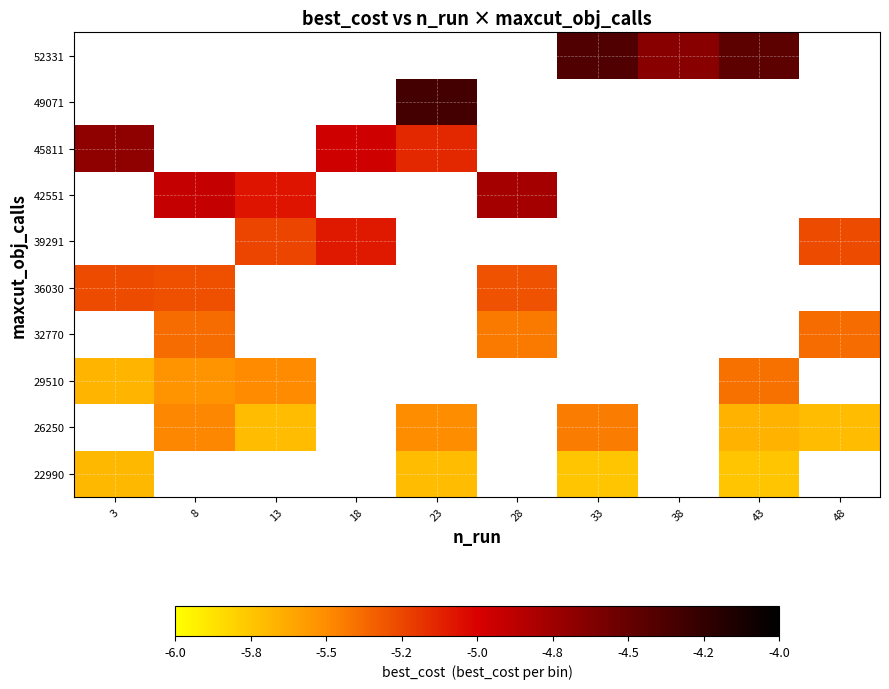

The value of 26250 at 43 is -3.2. True or false?

False